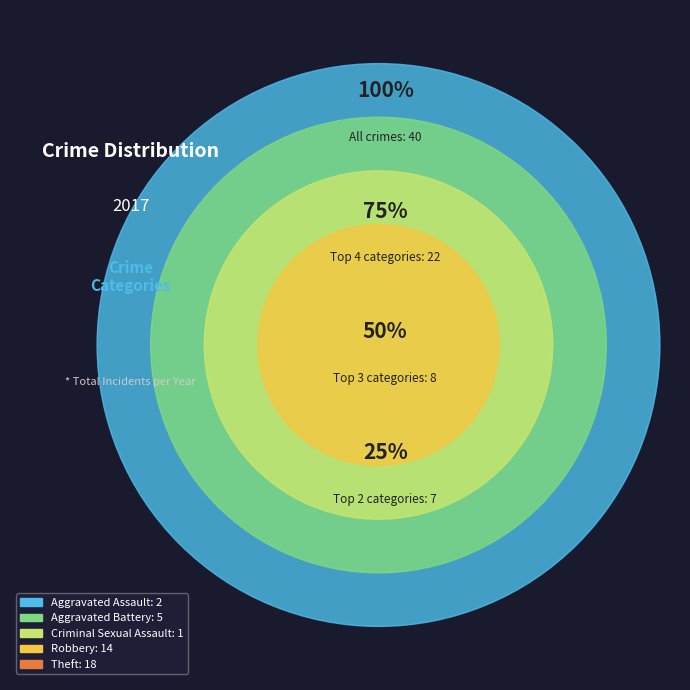

What portion of the pie excludes Aggravated Battery?

87.5%